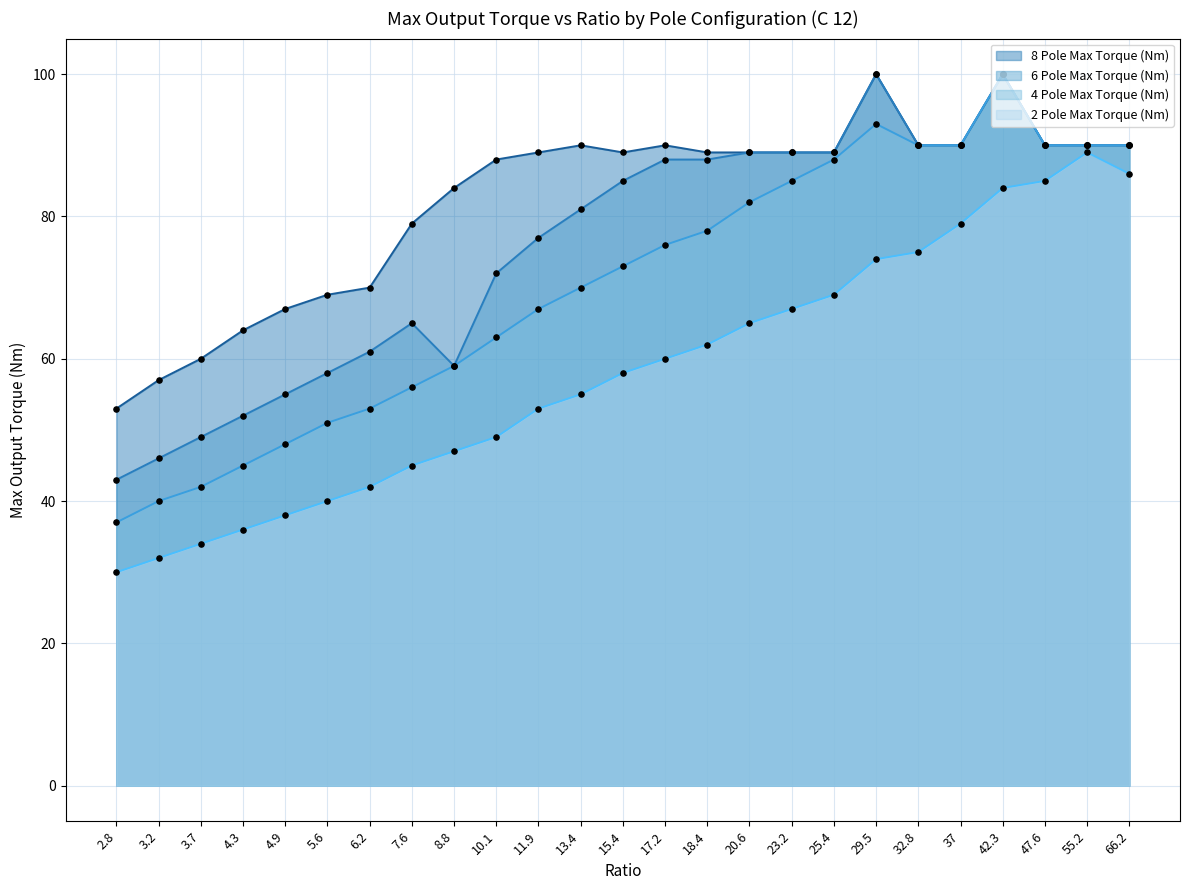

What are all the series names shown in the legend?

8 Pole Max Torque (Nm), 6 Pole Max Torque (Nm), 4 Pole Max Torque (Nm), 2 Pole Max Torque (Nm)